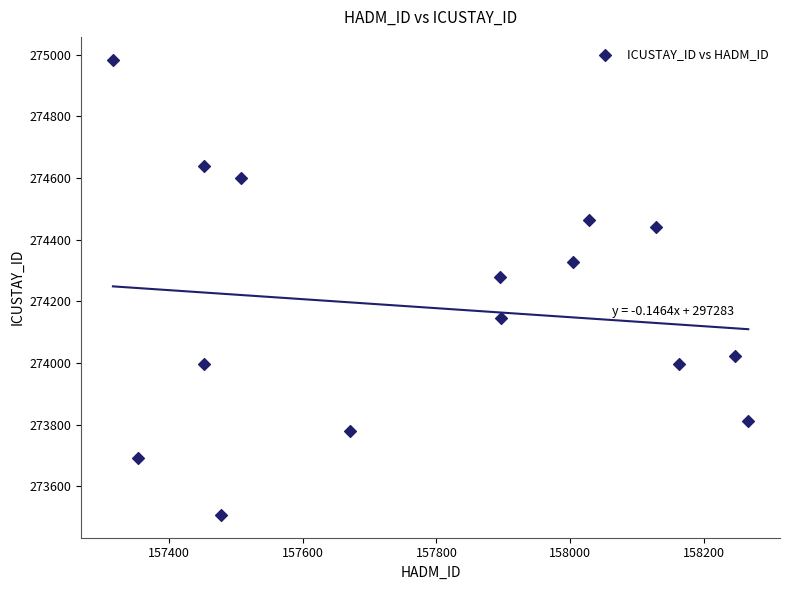

What Y value in the scatter plot is closest to 274245?

274277.9